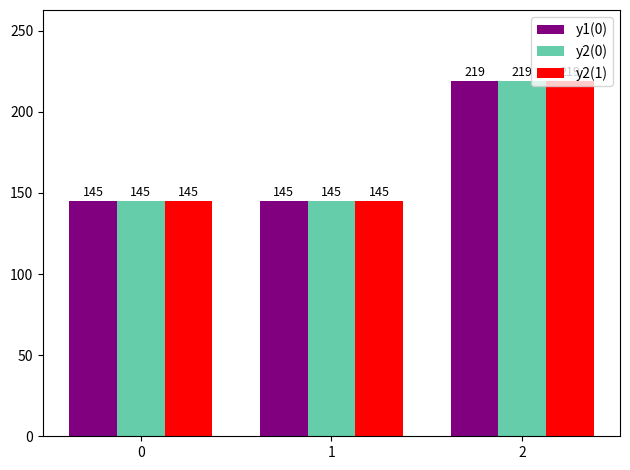

Reading right to left, extract all data points from this chart.

y1(0): 219	145	145
y2(0): 219	145	145
y2(1): 219	145	145